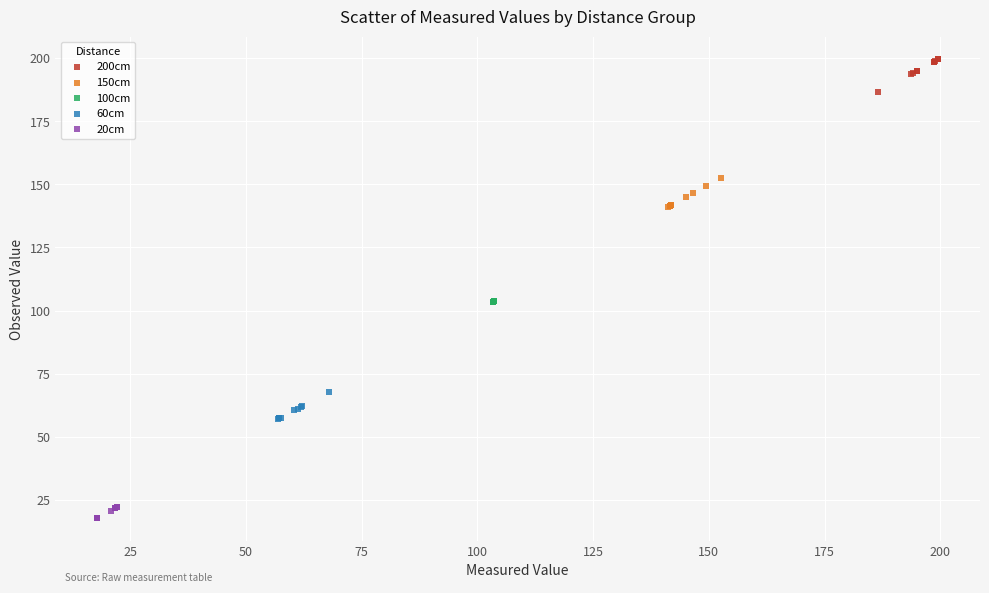

Which series contains the lowest Y value?

20cm